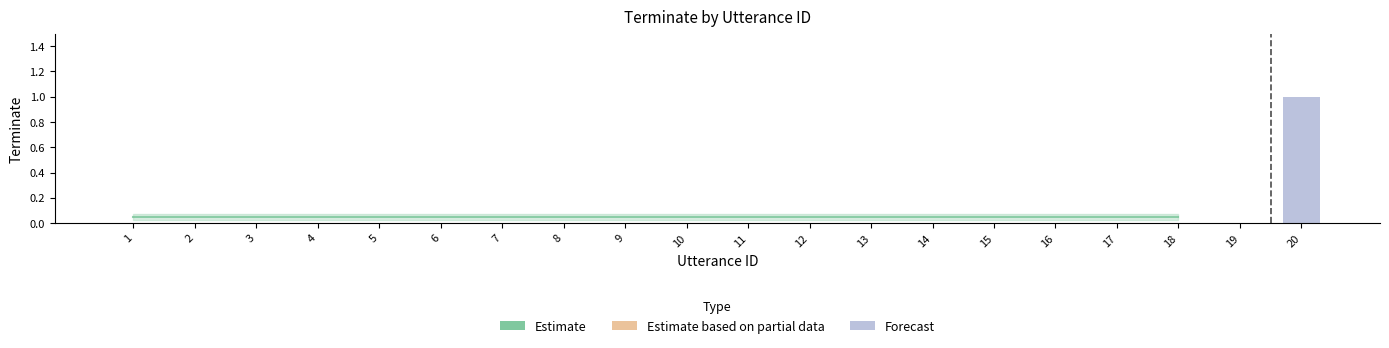

The value of Estimate based on partial data at 14 is 0. True or false?

True